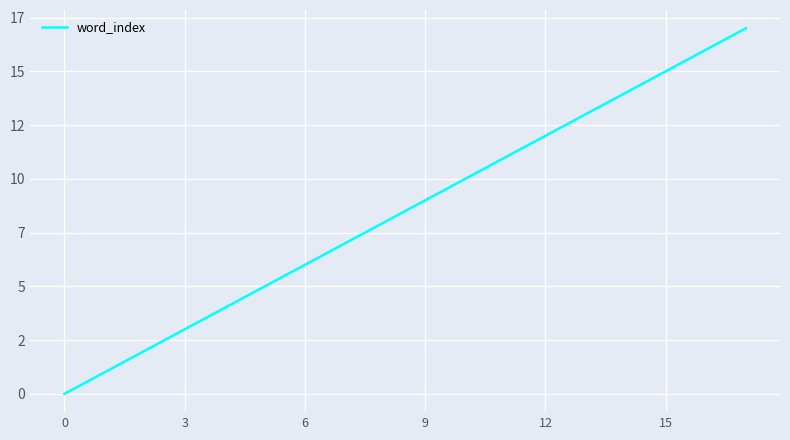

Does the chart have visible grid lines?

Yes